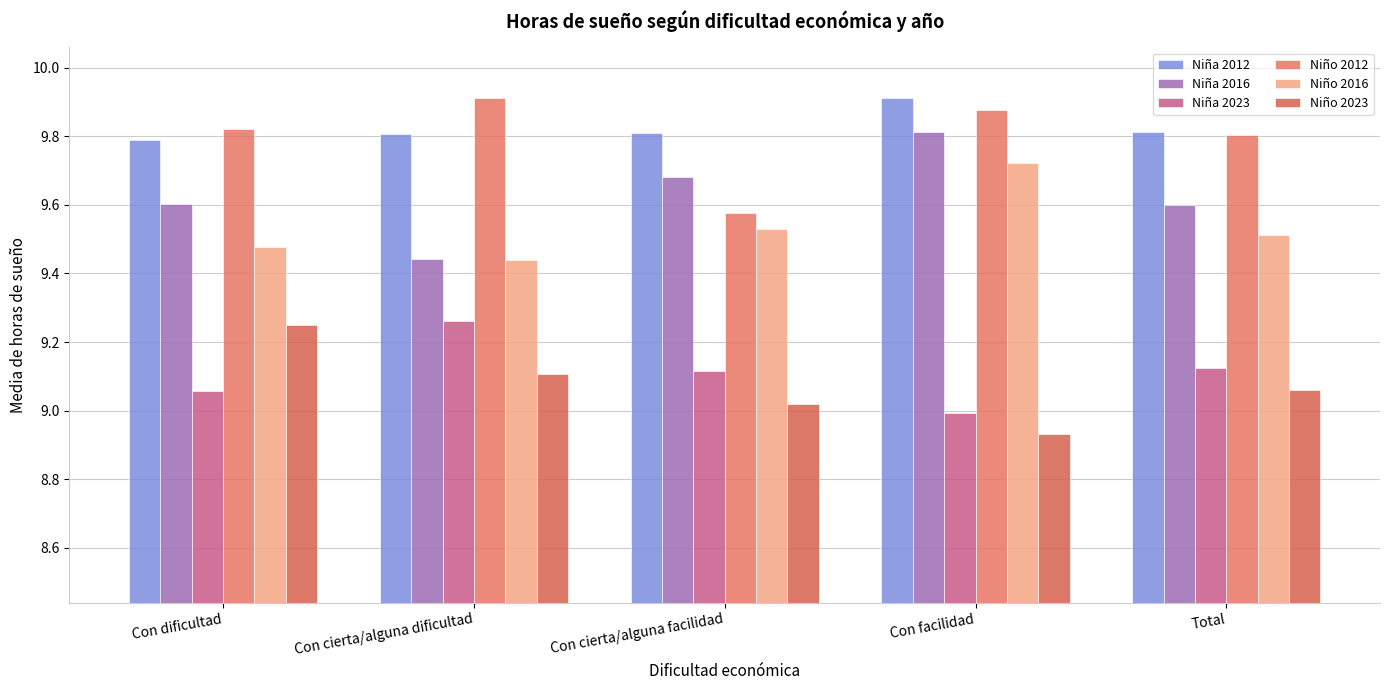

What is the spread (max minus min) of values at Con dificultad?

0.8